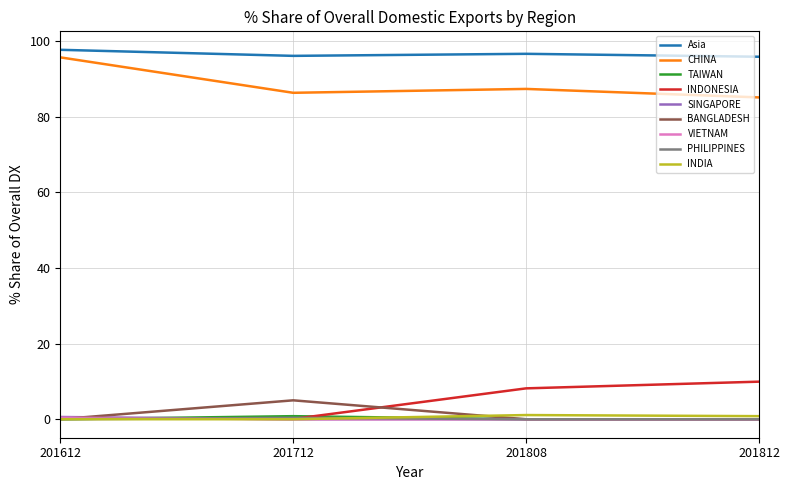

What are all the series names shown in the legend?

Asia, CHINA, TAIWAN, INDONESIA, SINGAPORE, BANGLADESH, VIETNAM, PHILIPPINES, INDIA